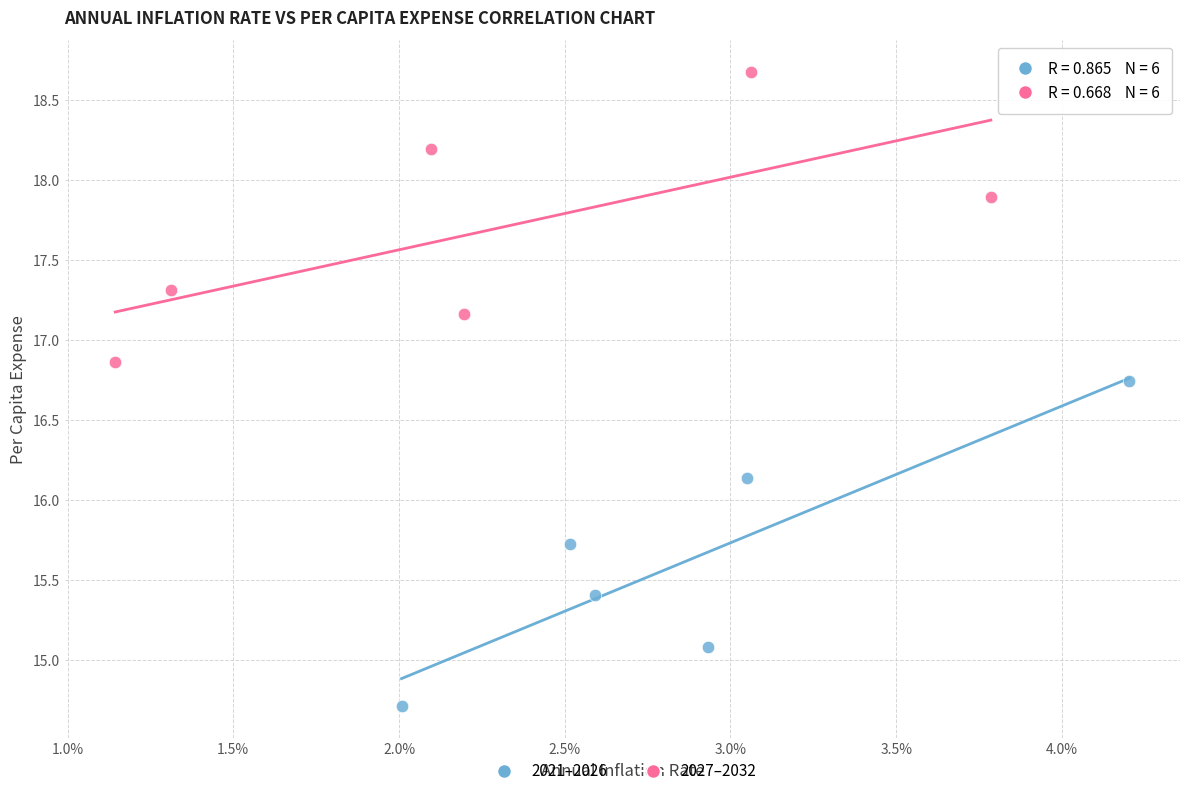

Which series has the largest Y range (max minus min)?

2021–2026